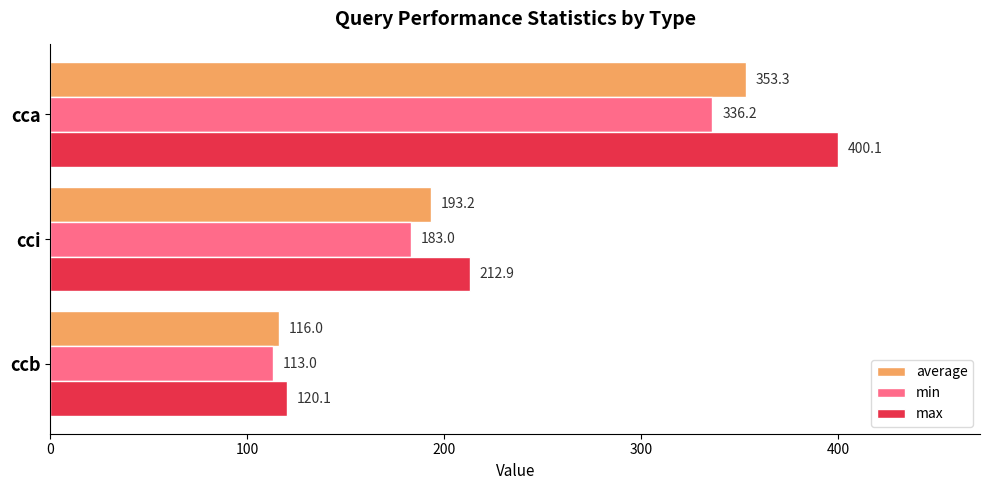

What is the difference between the highest and lowest values at cca?

63.9